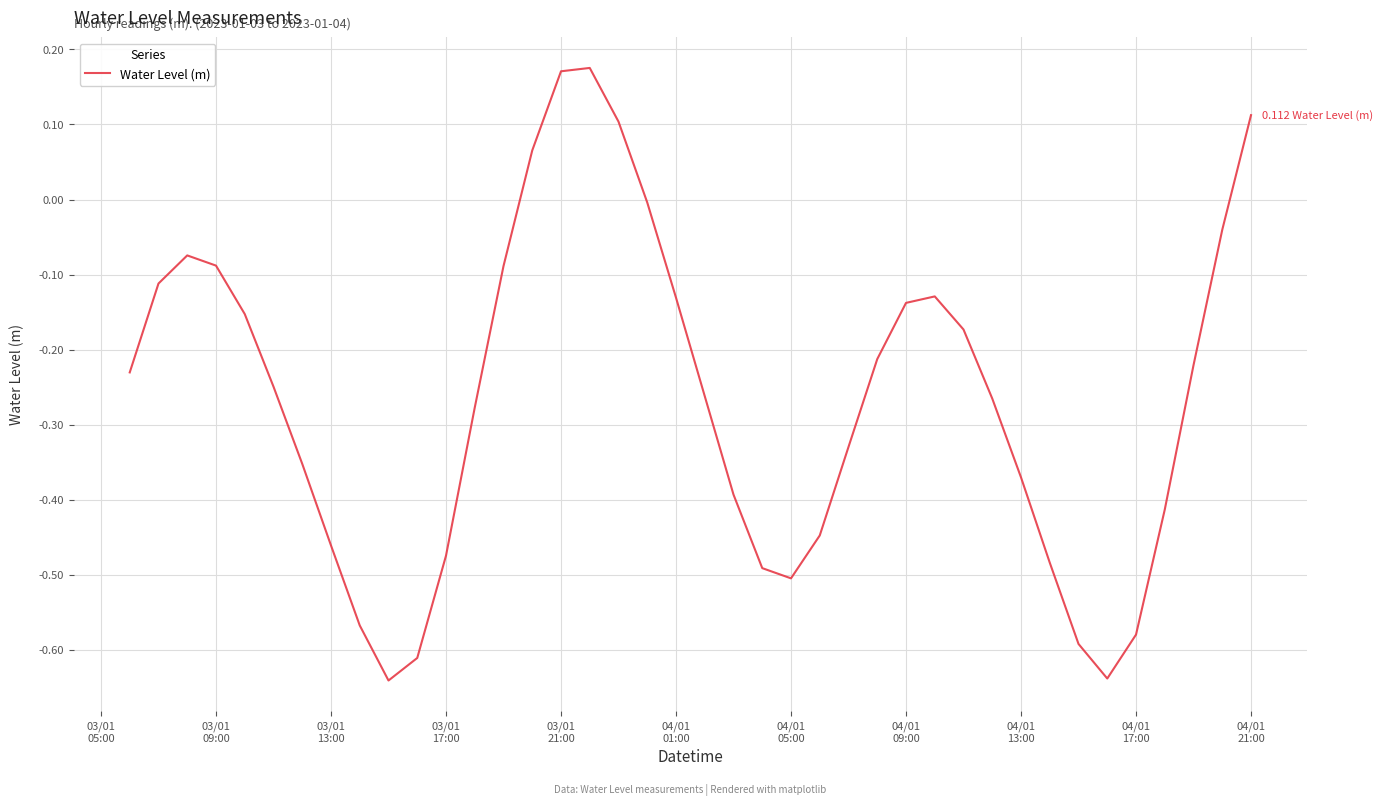

What is the difference between the maximum and minimum values?

0.8